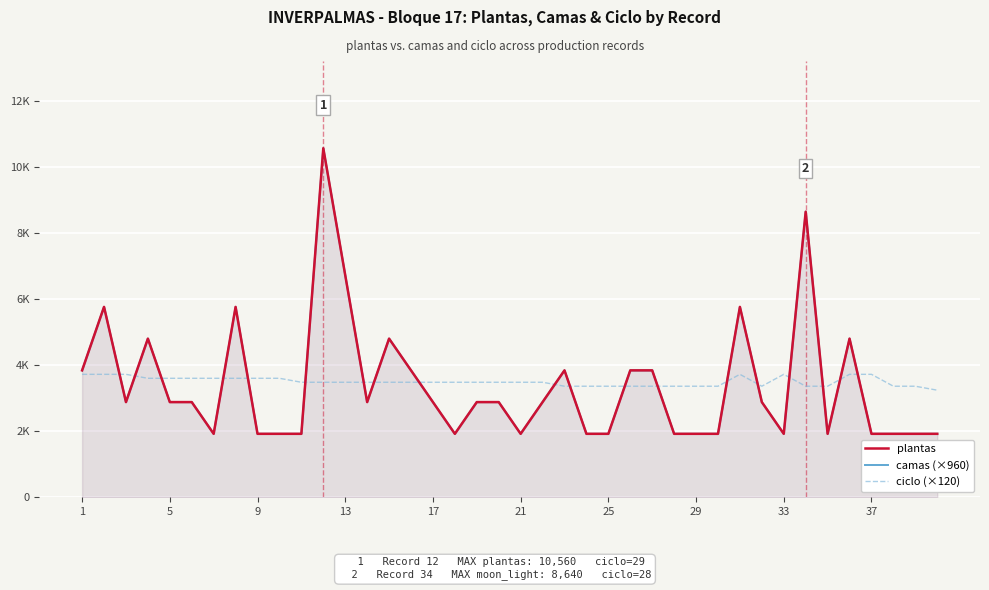

After their last crossing, which series has the higher values: ciclo (×120) or camas (×960)?

ciclo (×120)